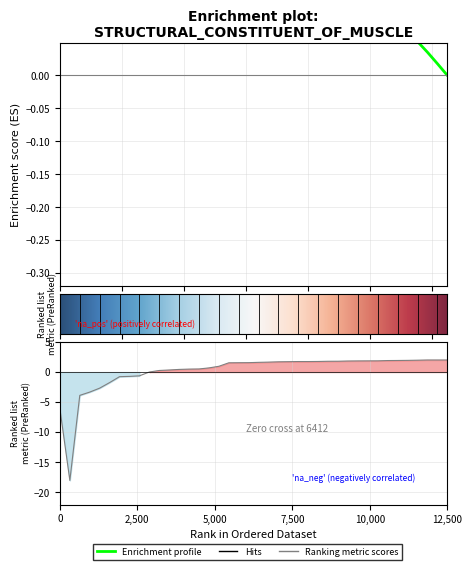

What is the value of the 4th point from the left?

-3.3